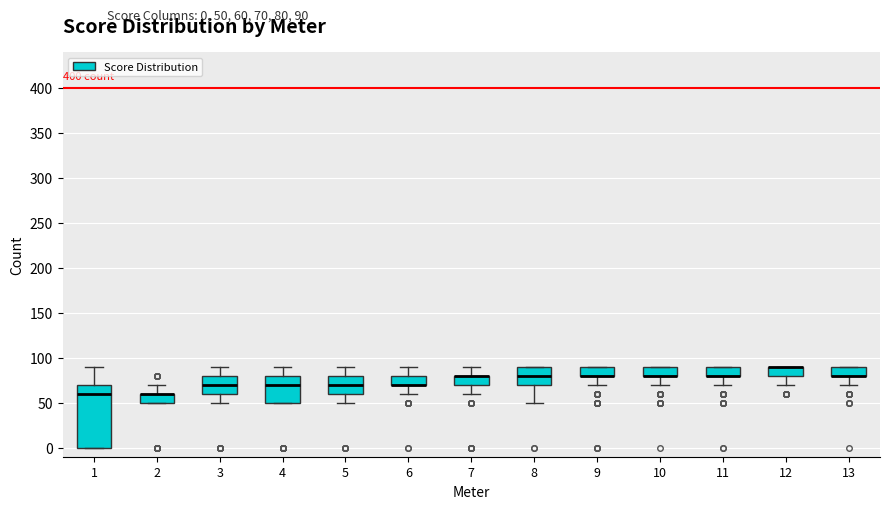

Reading left to right, transcribe this box plot: for each box, give where its median line is, the range the box spans, and where its two whiskers end, as read against the y-axis. The values are not printed on the chart, so give them approximately, as read against the axis.

1: median 60, box 0 to 70, whiskers 0 to 90
2: median 60 (drawn on the box's upper edge), box 50 to 60, whiskers 50 to 70
3: median 70, box 60 to 80, whiskers 50 to 90
4: median 70, box 50 to 80, whiskers 50 to 90
5: median 70, box 60 to 80, whiskers 50 to 90
6: median 70 (drawn on the box's lower edge), box 70 to 80, whiskers 60 to 90
7: median 80 (drawn on the box's upper edge), box 70 to 80, whiskers 60 to 90
8: median 80, box 70 to 90, whiskers 50 to 90
9: median 80 (drawn on the box's lower edge), box 80 to 90, whiskers 70 to 90
10: median 80 (drawn on the box's lower edge), box 80 to 90, whiskers 70 to 90
11: median 80 (drawn on the box's lower edge), box 80 to 90, whiskers 70 to 90
12: median 90 (drawn on the box's upper edge), box 80 to 90, whiskers 70 to 90
13: median 80 (drawn on the box's lower edge), box 80 to 90, whiskers 70 to 90